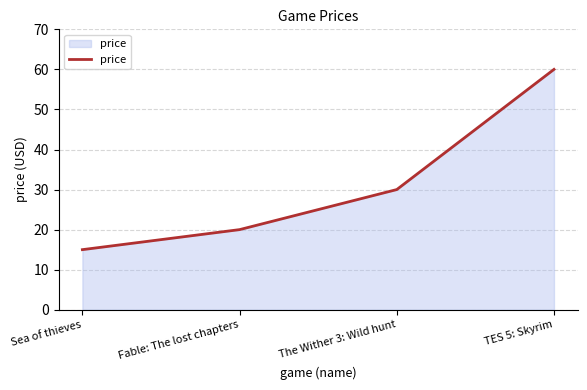

Between TES 5: Skyrim and Sea of thieves, which is larger?

TES 5: Skyrim